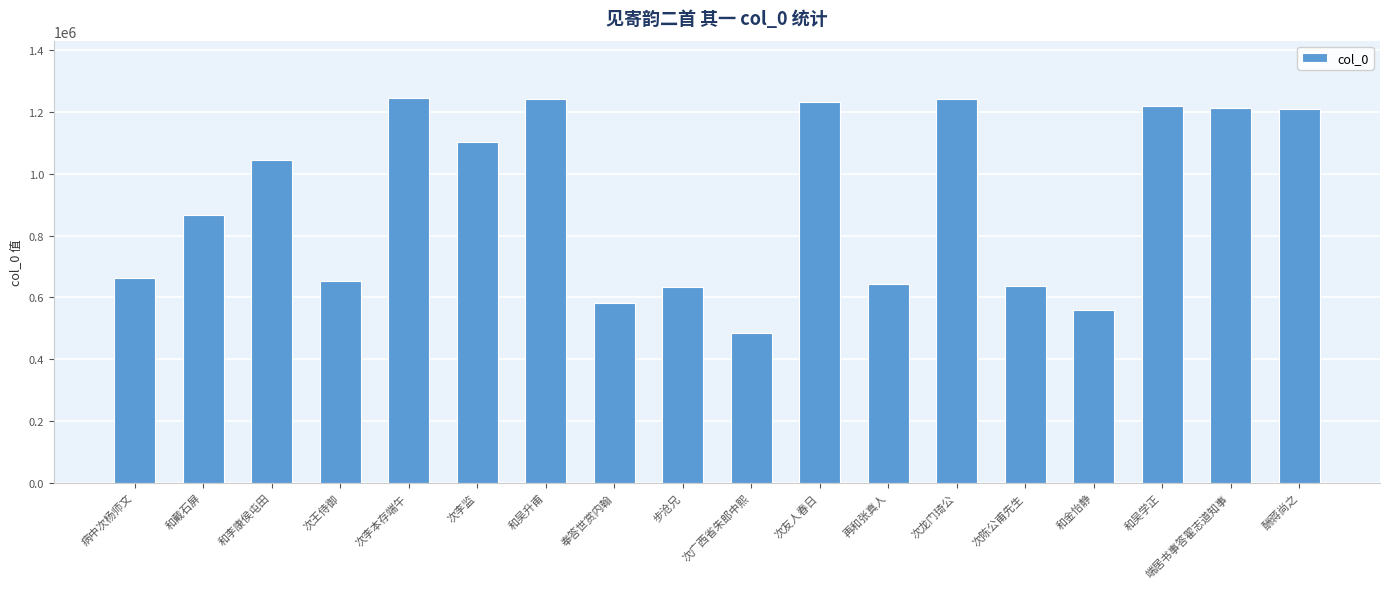

What is the change in value from 和金怡静 to 端居书事答翟志道知事?

+653733